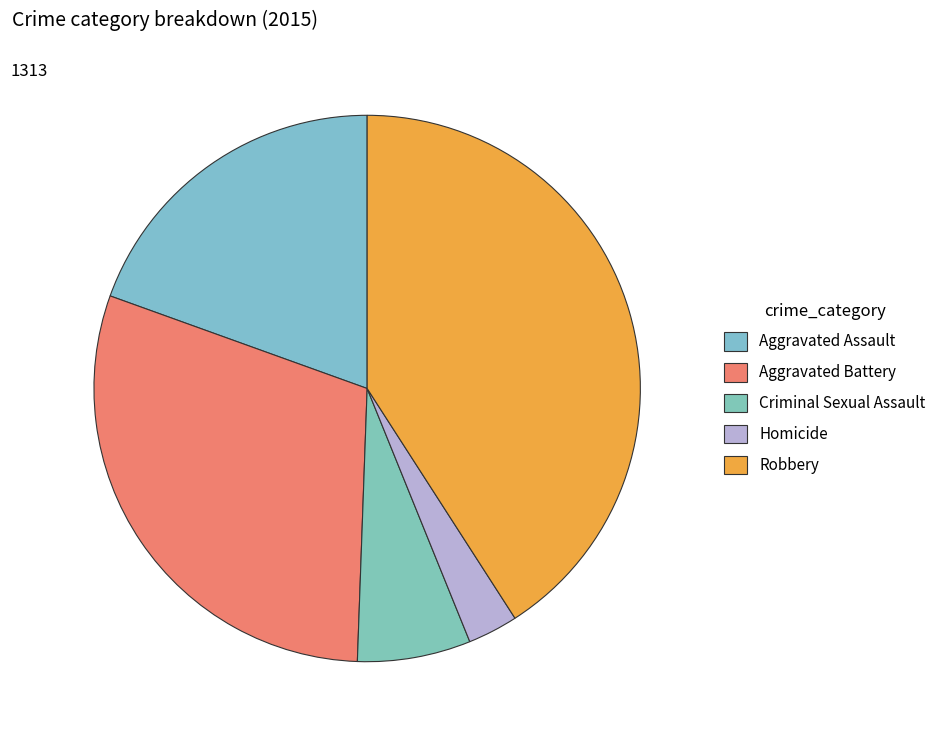

Which category has the biggest portion of the pie?

Robbery